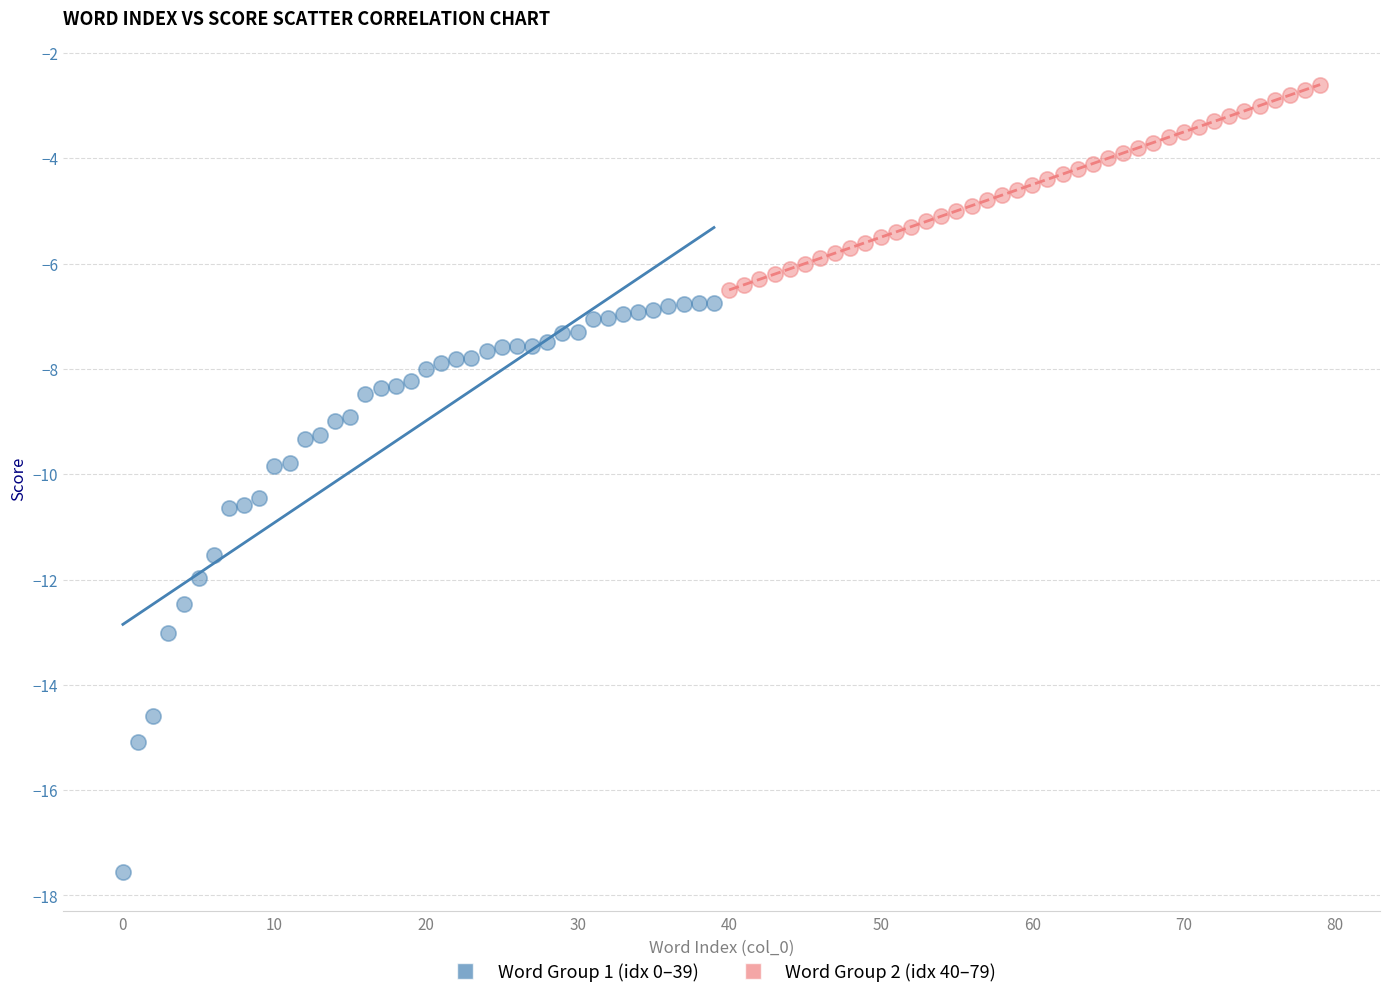

Which series reaches the minimum Y coordinate?

Word Group 1 (idx 0–39)